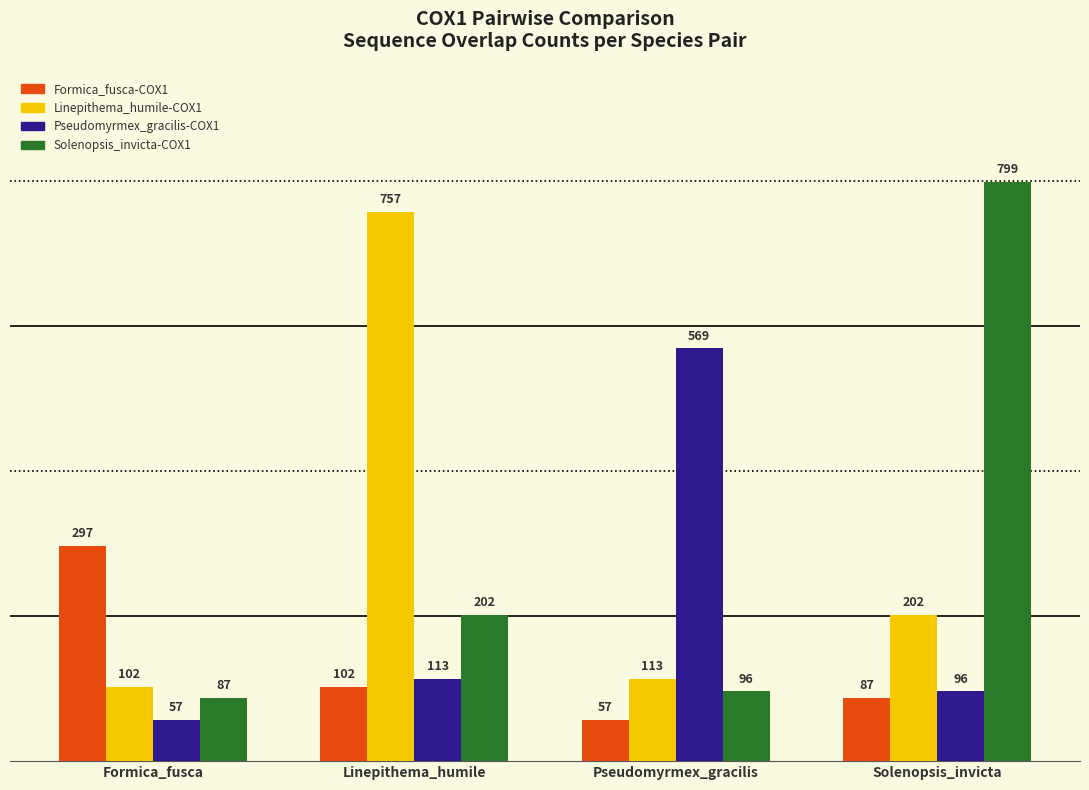

At Formica_fusca, list the series in order from largest to smallest.

Formica_fusca-COX1, Linepithema_humile-COX1, Solenopsis_invicta-COX1, Pseudomyrmex_gracilis-COX1